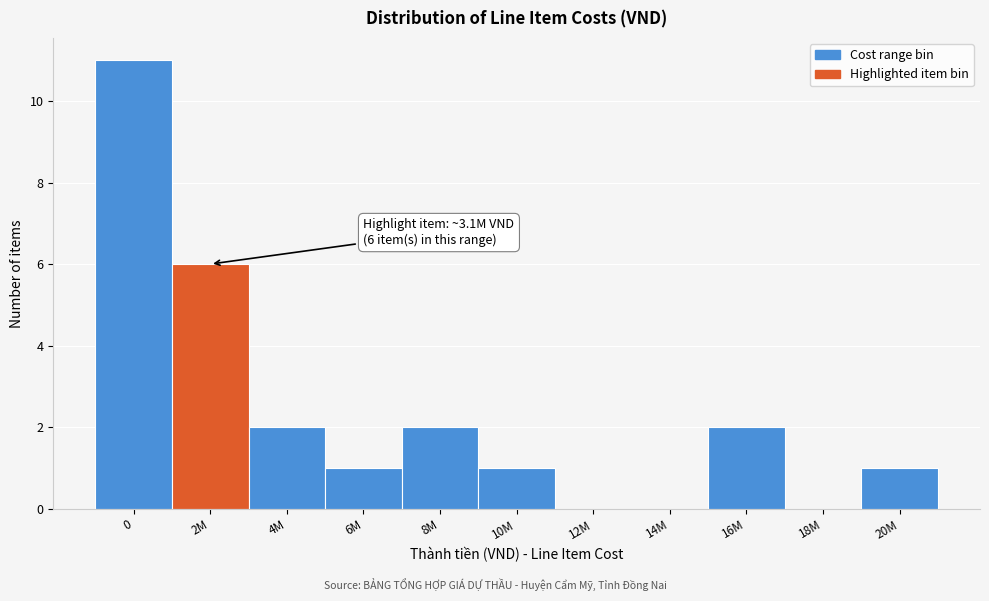

Reading right to left, extract all data points from this chart.

20M=1	18M=0	16M=2	14M=0	12M=0	10M=1	8M=2	6M=1	4M=2	2M=6	0=11